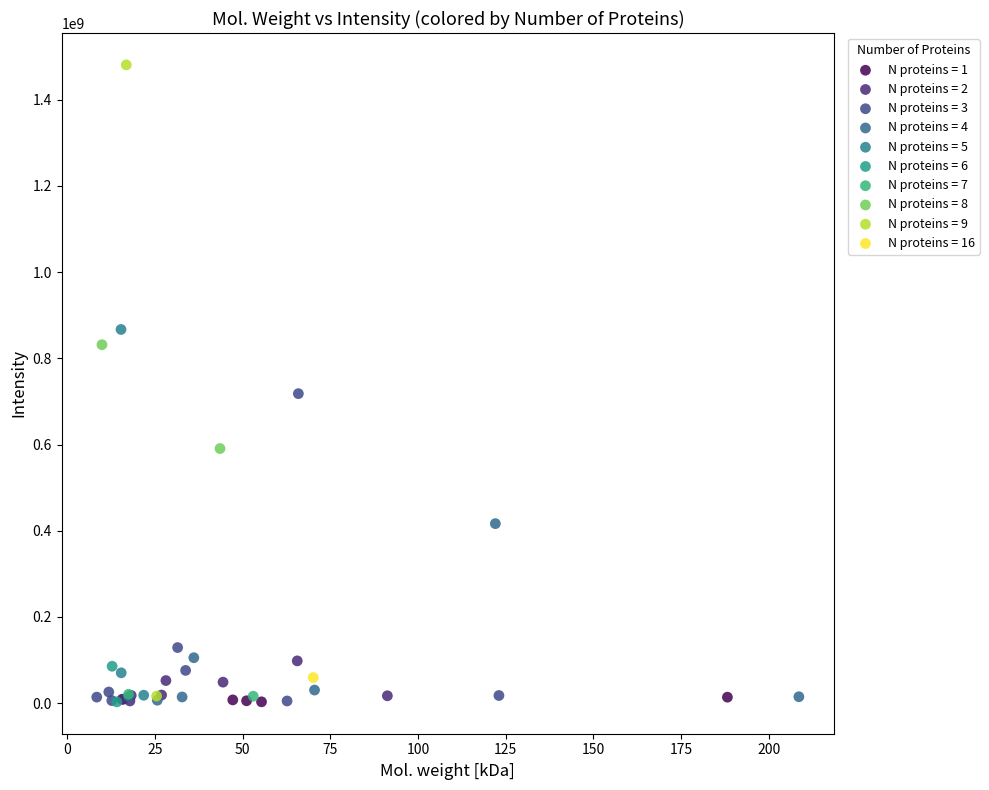

What are all the series names shown in the legend?

N proteins = 1, N proteins = 2, N proteins = 3, N proteins = 4, N proteins = 5, N proteins = 6, N proteins = 7, N proteins = 8, N proteins = 9, N proteins = 16